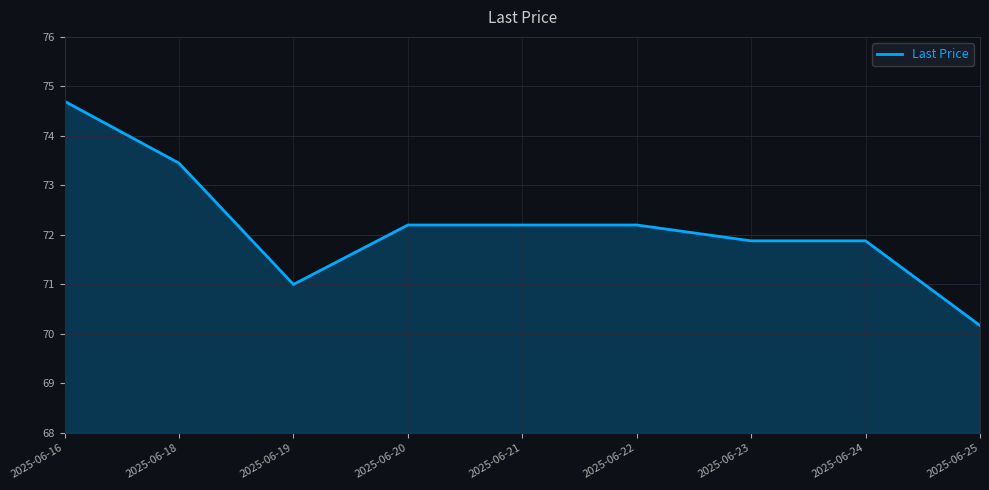

What is the sum of all values?

649.7